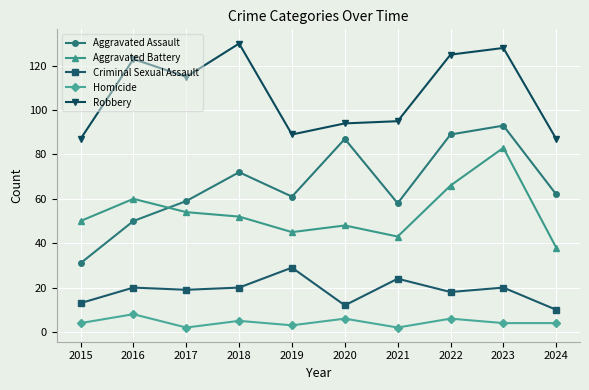

What is the average value of the Aggravated Assault series?

66